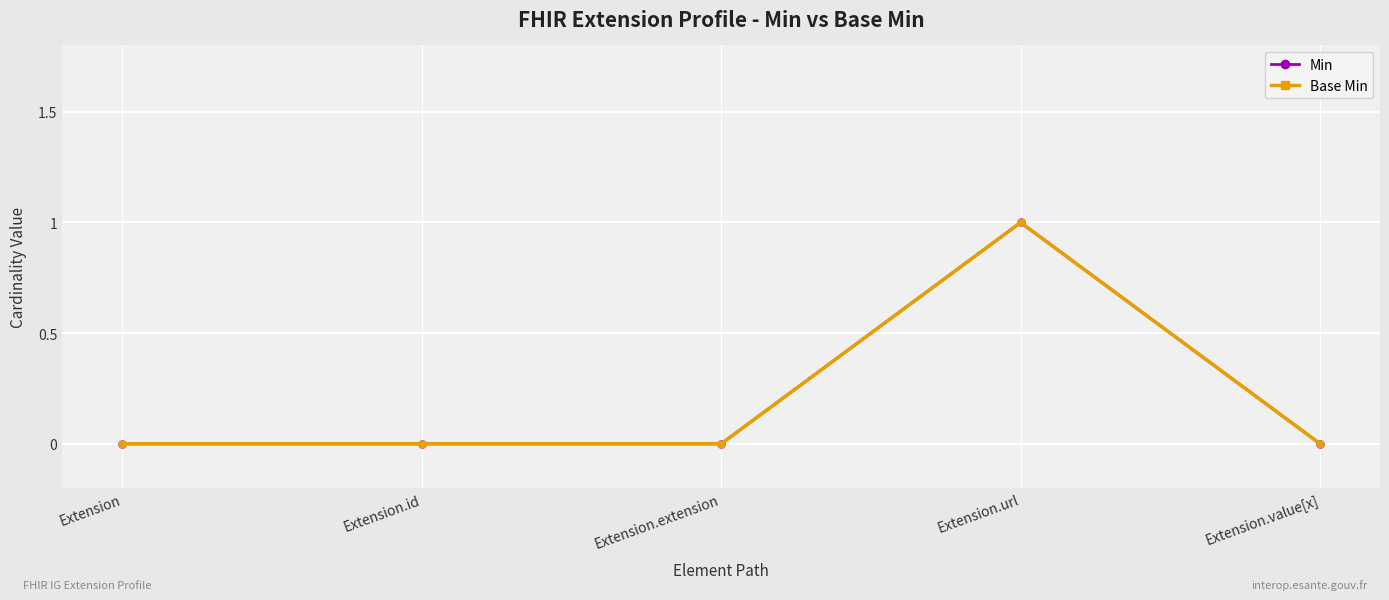

Does the chart have visible grid lines?

Yes